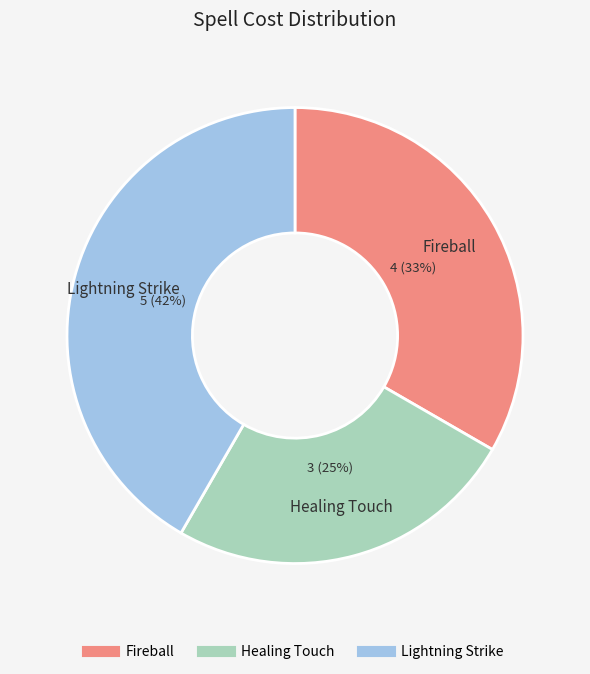

True or false: Lightning Strike accounts for 42% of the total.

True